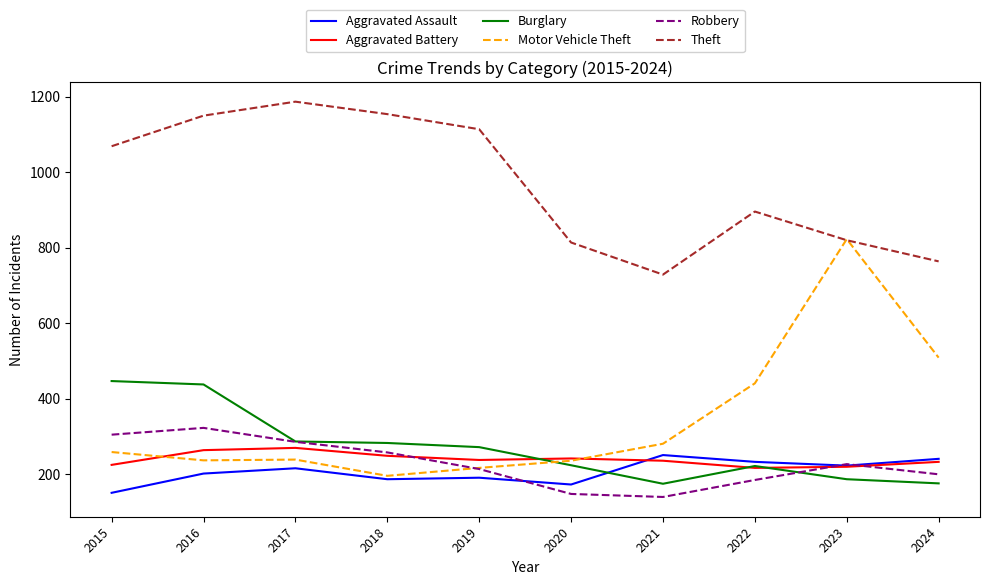

At how many categories does at least one series exceed 709?

10